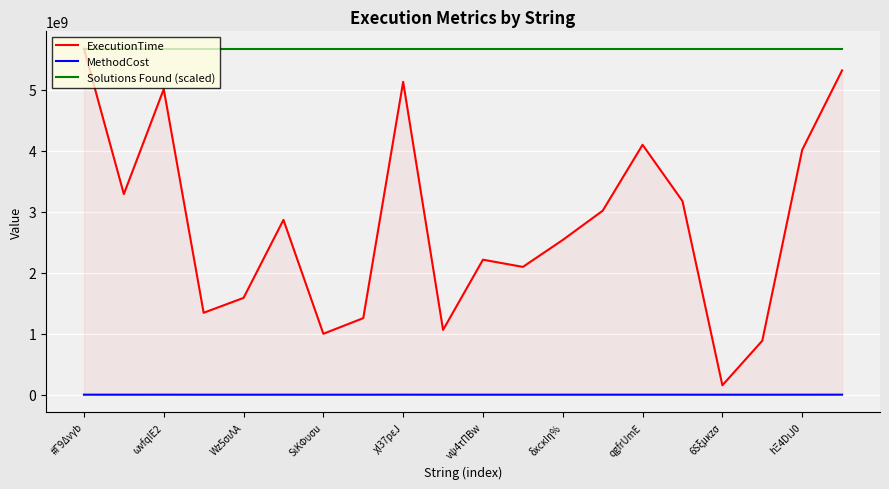

How many values in the MethodCost series exceed 317000?

9